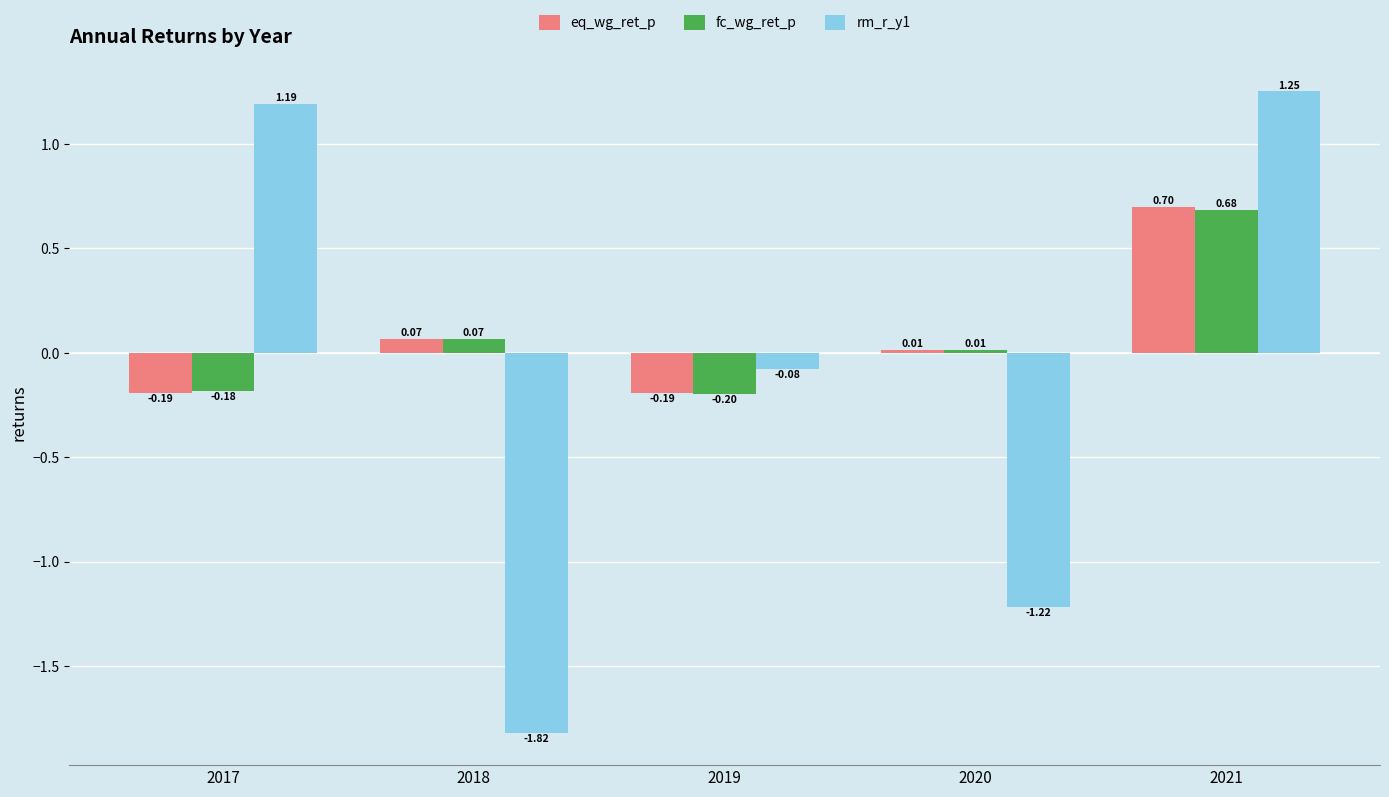

How many values in the fc_wg_ret_p series are below 0?

2